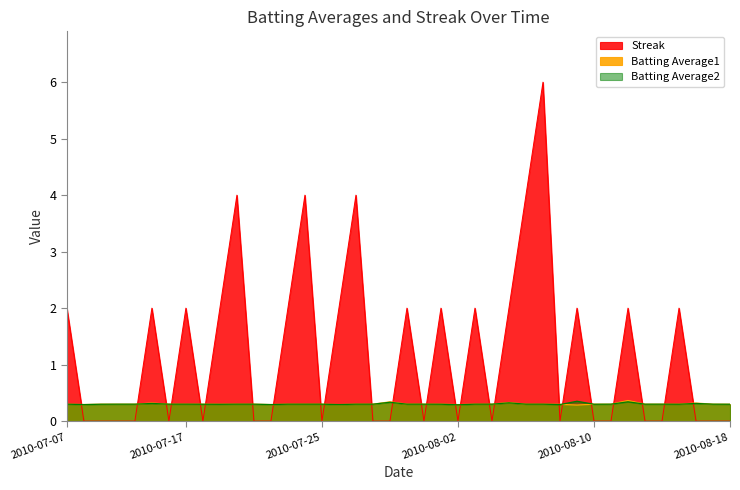

What is the spread (max minus min) of values at 2010-07-11?

0.3